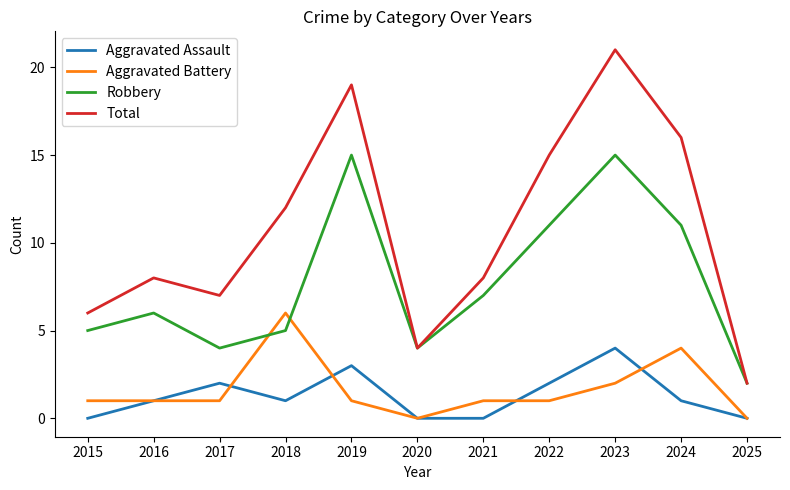

True or false: Aggravated Assault and Robbery intersect in this chart.

False